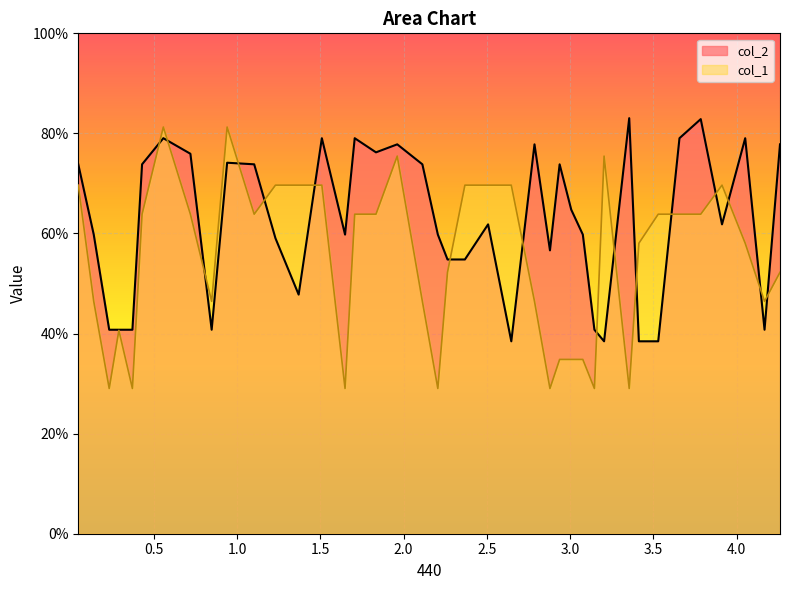

Which series has the widest spread of values?

col_1